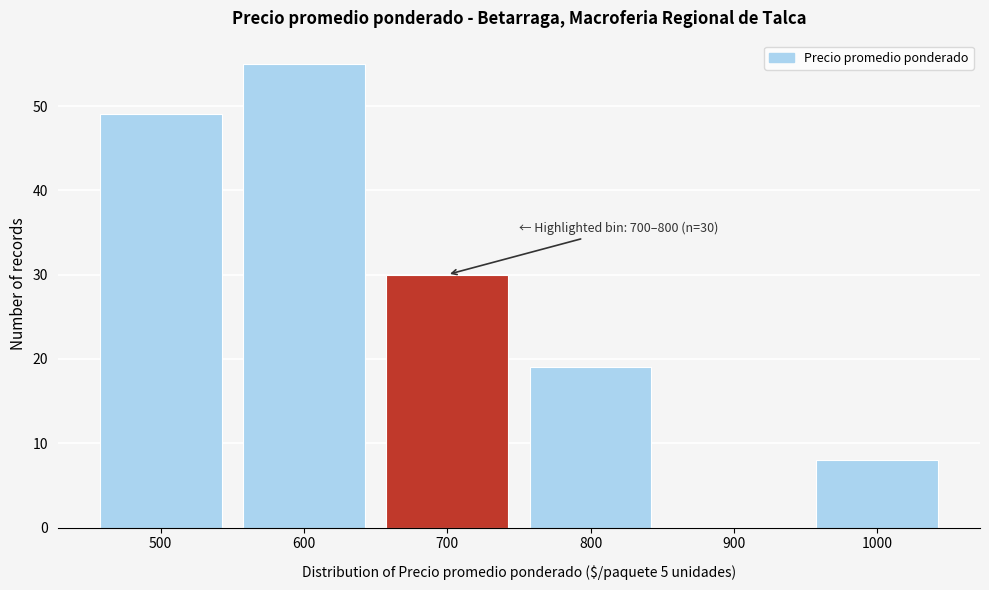

Reading right to left, extract all data points from this chart.

1000=8	900=0	800=19	700=30	600=55	500=49